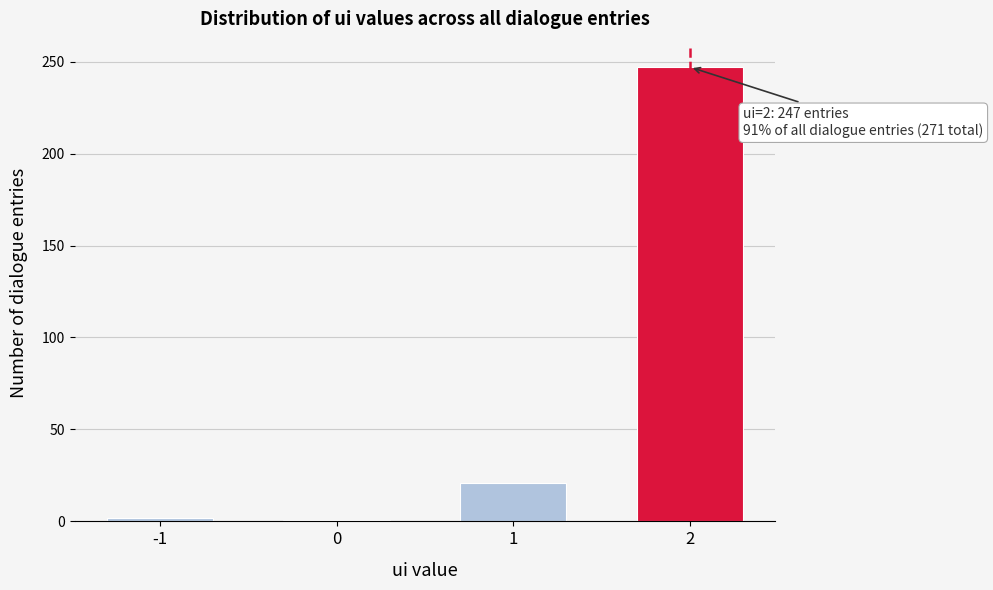

What is the average value?

68